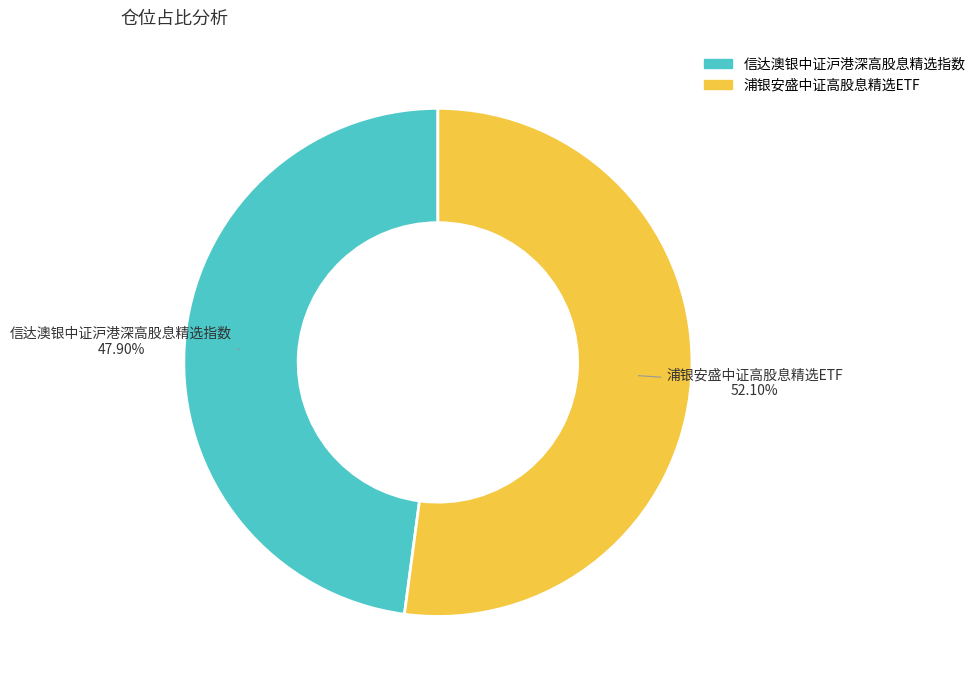

The 浦银安盛中证高股息精选ETF slice represents 39% of the pie. True or false?

False